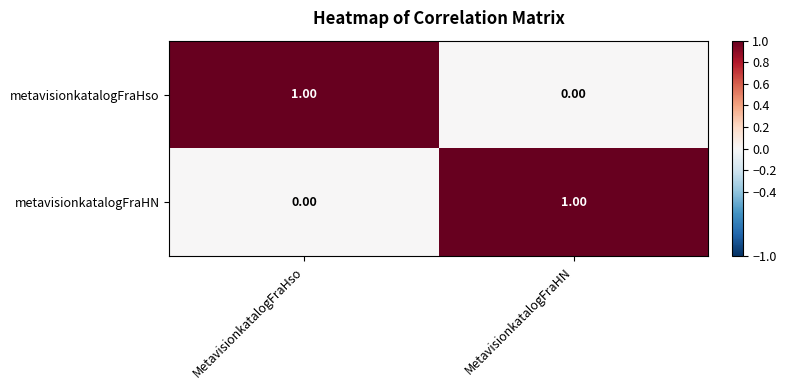

Rank the categories by metavisionkatalogFraHN value from highest to lowest.

MetavisionkatalogFraHN, MetavisionkatalogFraHso